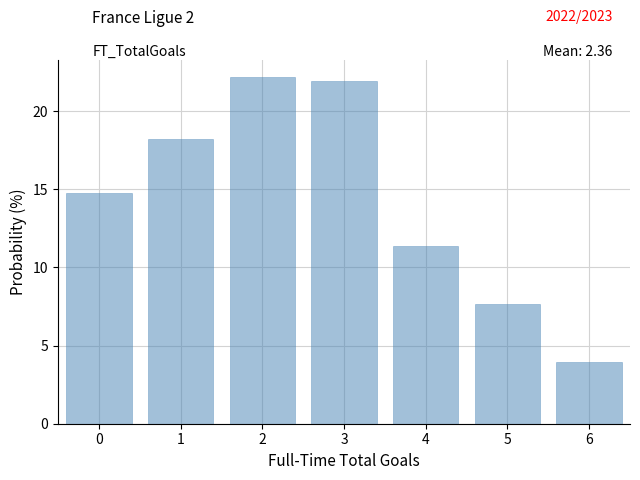

Reading left to right, transcribe this chart: for each bar, give the range it covers on the x-axis and its height. The values are not printed on the chart, so give them approximately, as read against the axis.

-0.5 to 0.5: 15.0
0.5 to 1.5: 18.0
1.5 to 2.5: 22.0
2.5 to 3.5: 22.0
3.5 to 4.5: 11.5
4.5 to 5.5: 7.5
5.5 to 6.5: 4.0